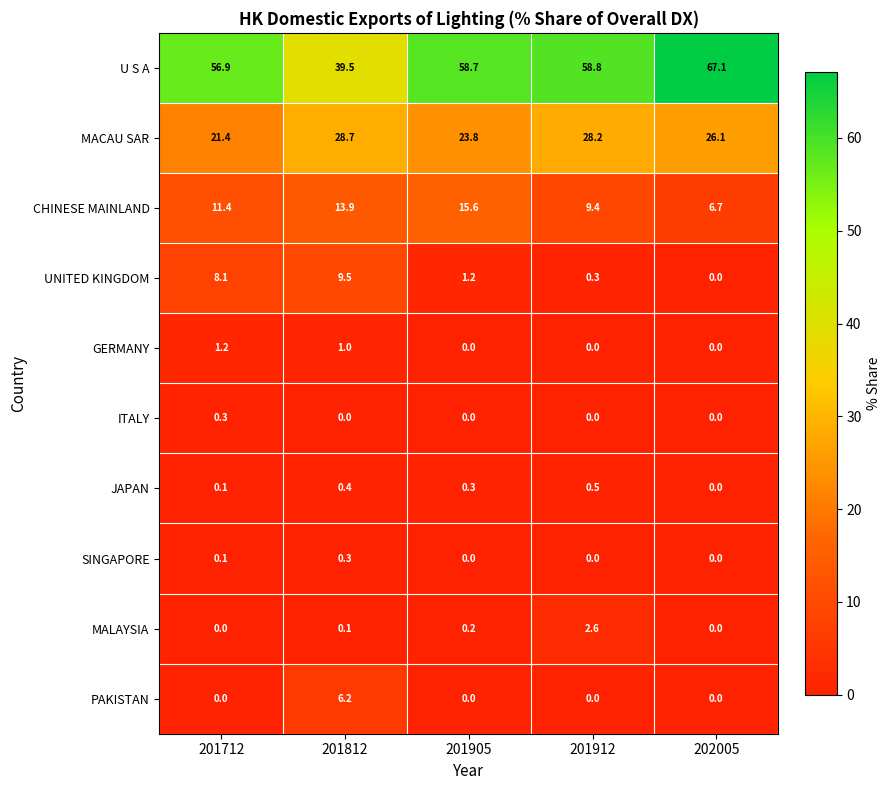

What is the difference between the maximum and minimum values in the CHINESE MAINLAND series?

8.9